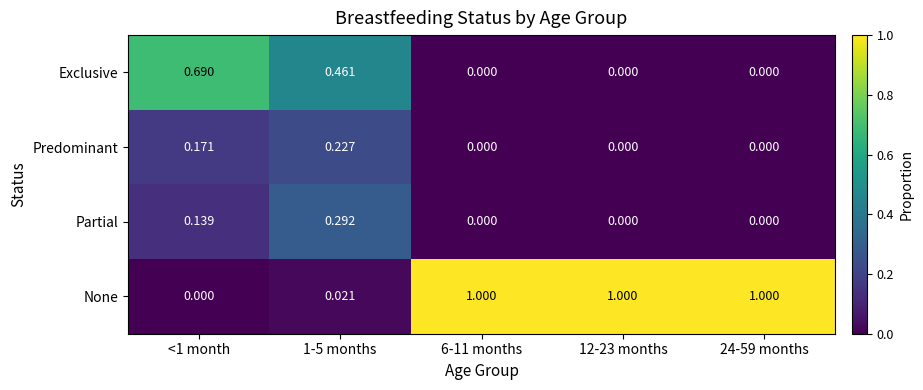

What is the total value across all series at 1-5 months?

1.0